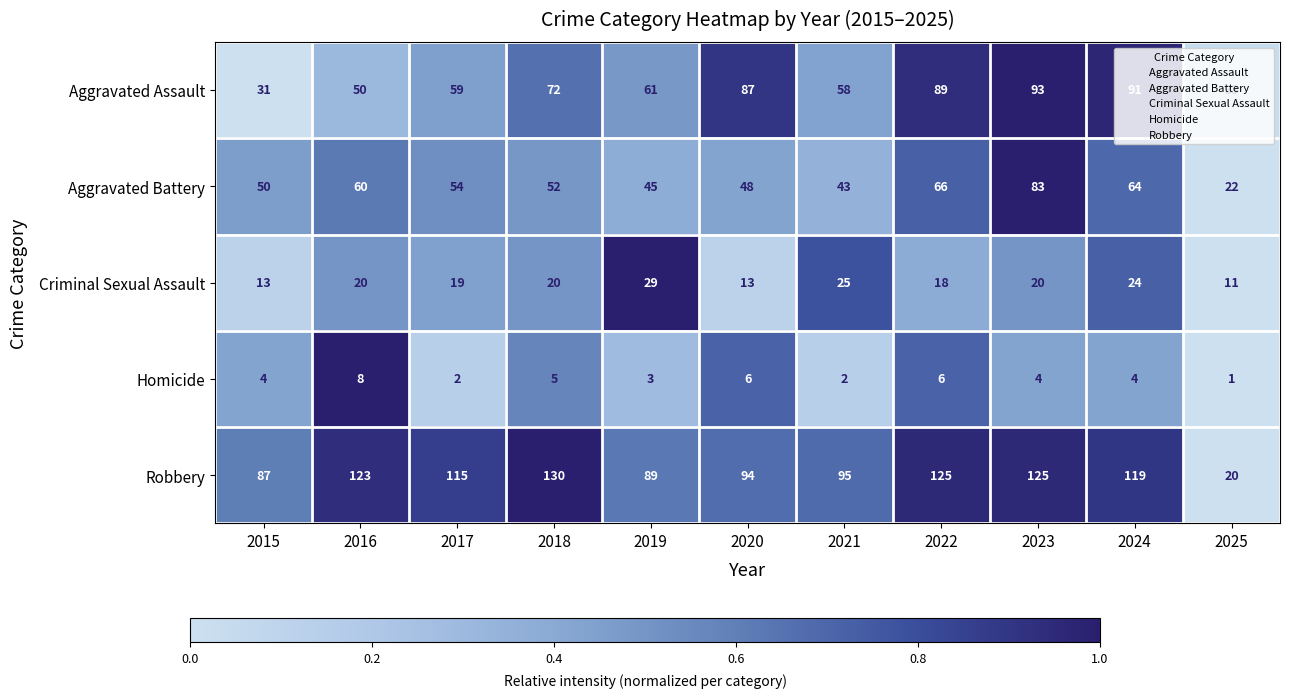

The value of Aggravated Battery at 2022 is 66. True or false?

True